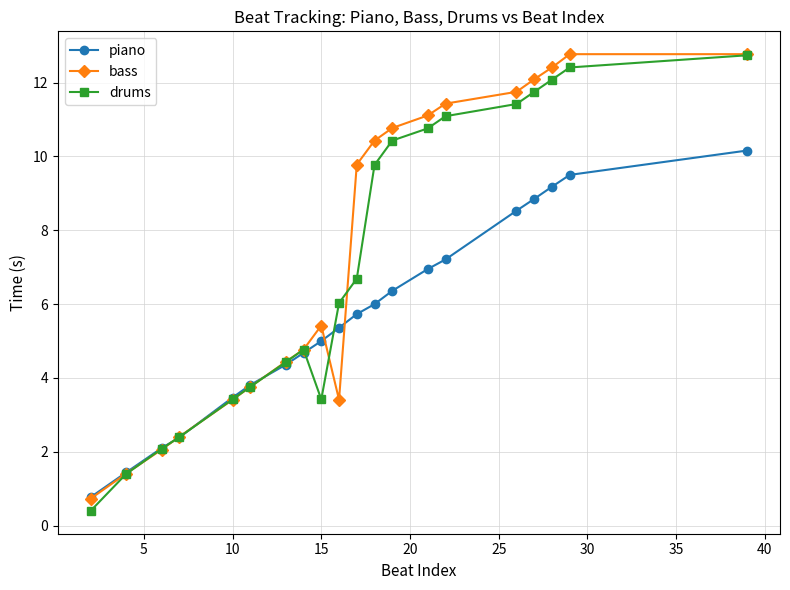

Which series has the widest spread of values?

drums